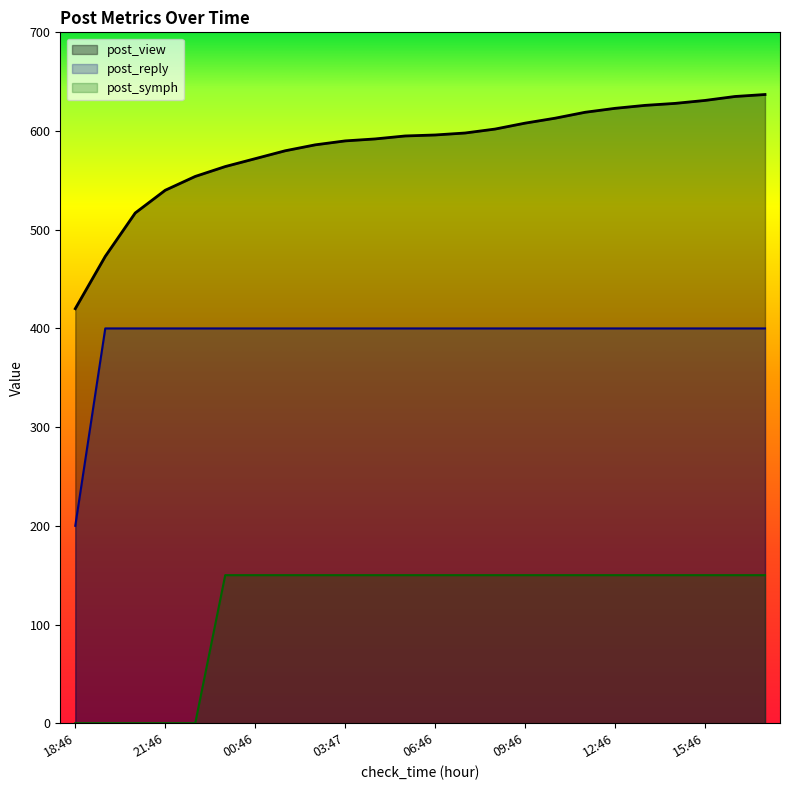

True or false: post_reply and post_symph intersect in this chart.

False